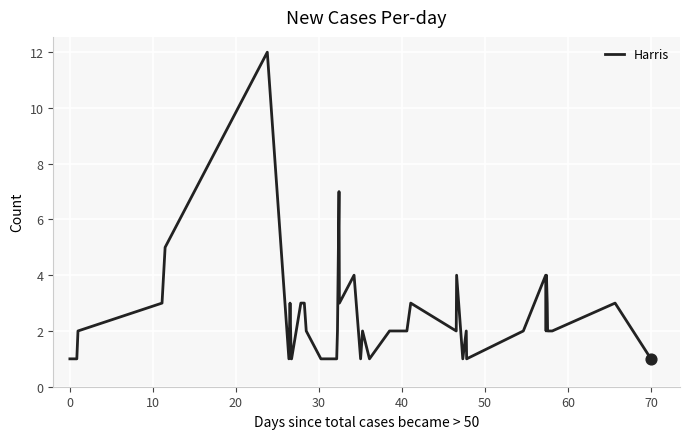

What is the greatest value displayed?

12